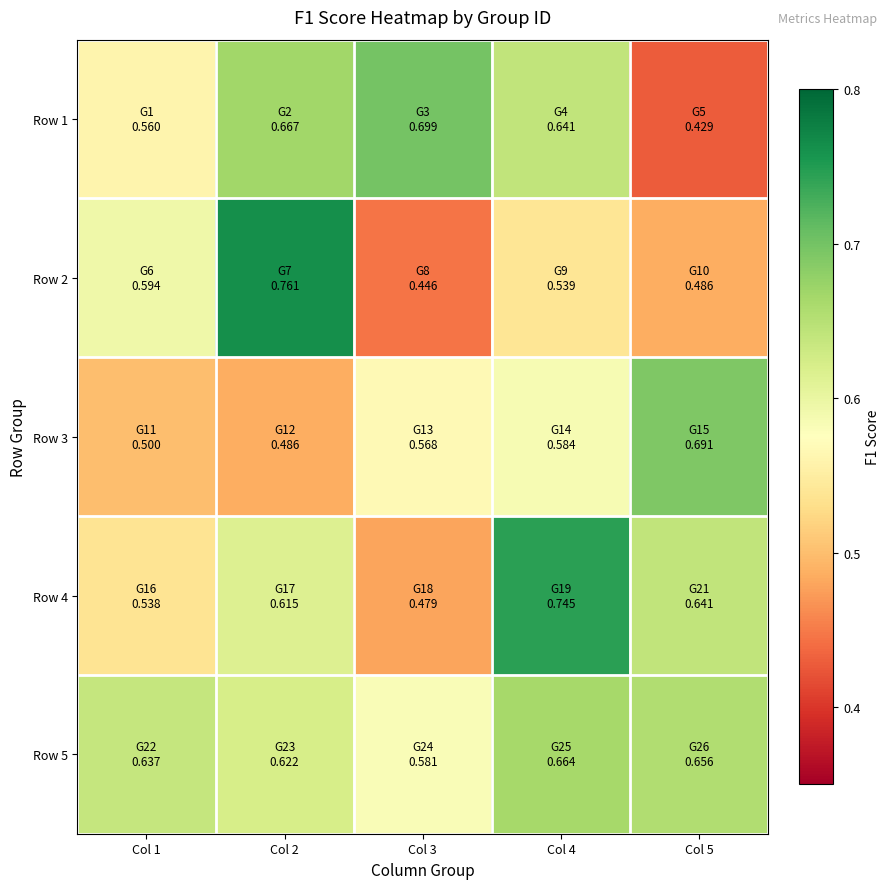

How many data points does each series have?

5